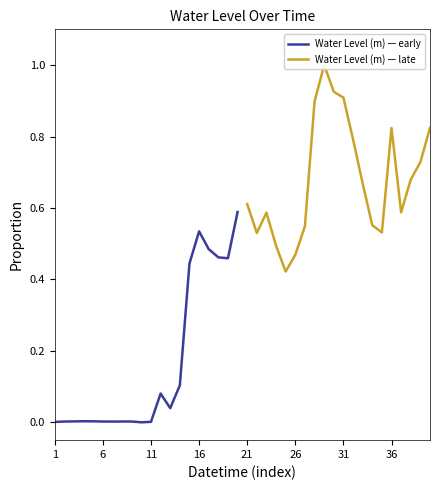

Which series has the widest spread of values?

Water Level (m) — early